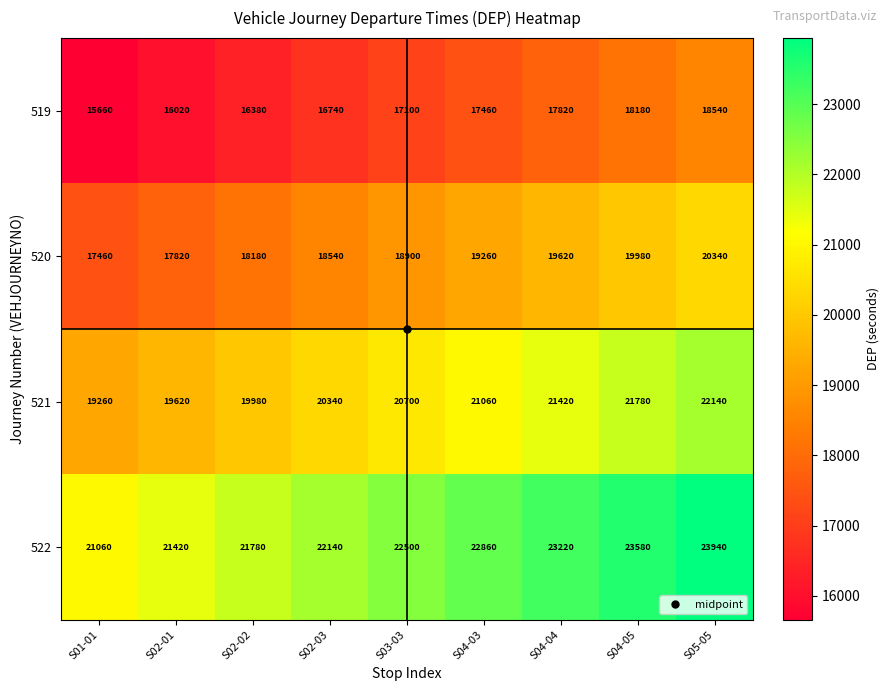

What is the average value of the 519 series?

17100